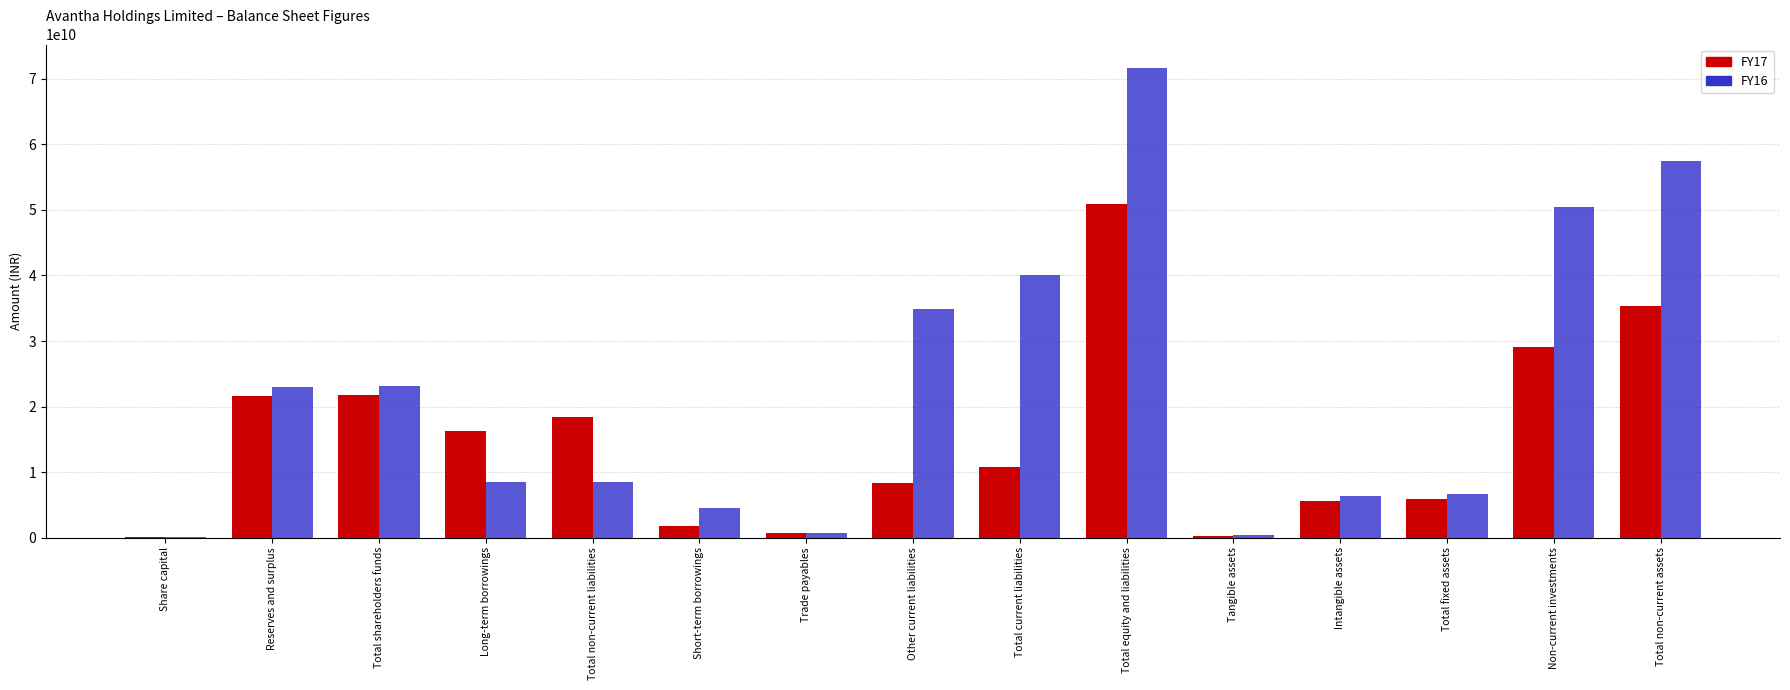

Does the chart contain stacked bars?

No